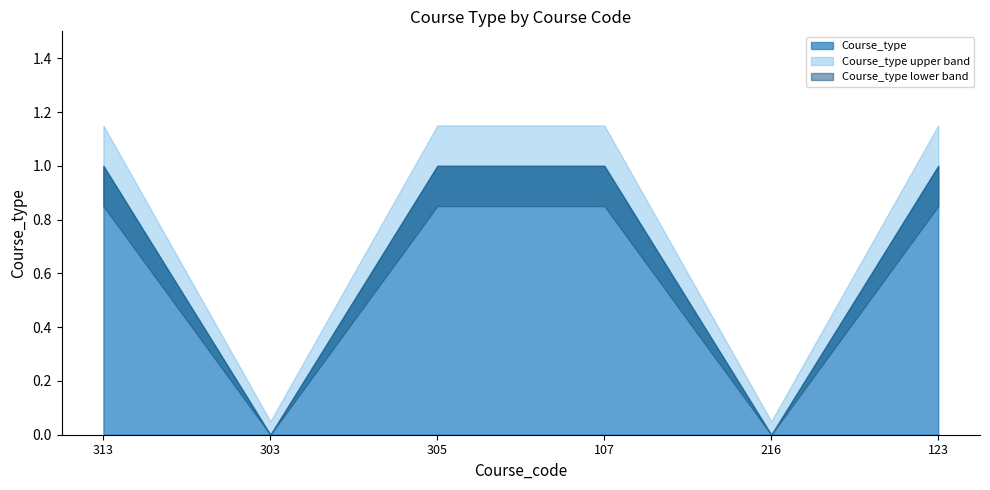

What is the sum of the values at 303 and 305?

1